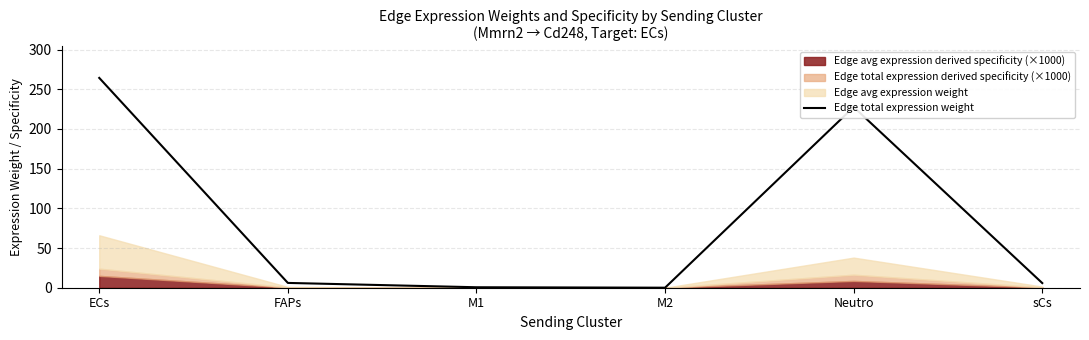

What is the sum of the values at M2 and FAPs?

6.1